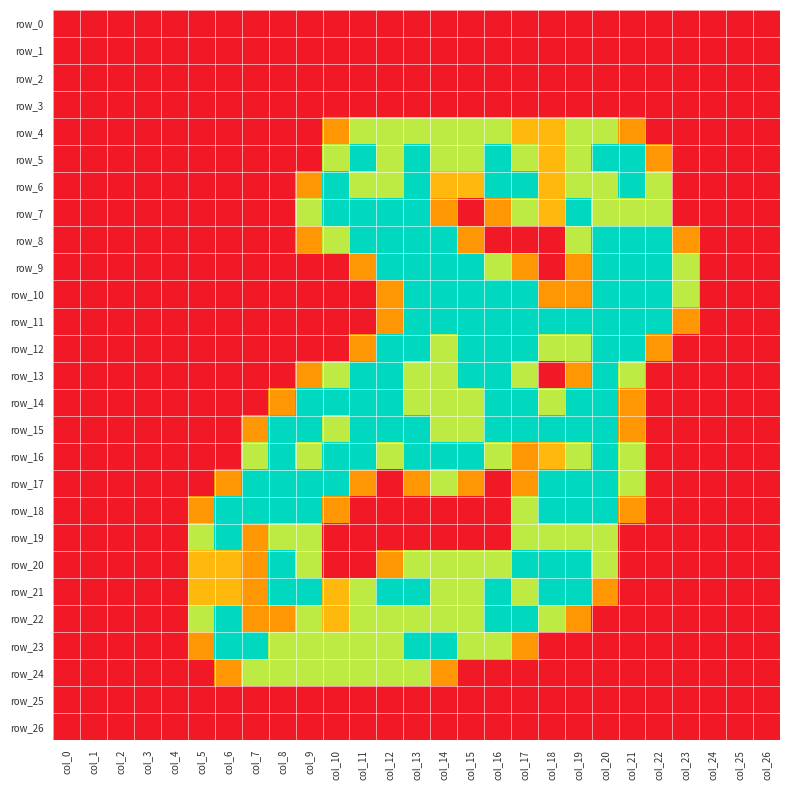

What is the difference between the maximum and minimum values in the row_20 series?

2.0